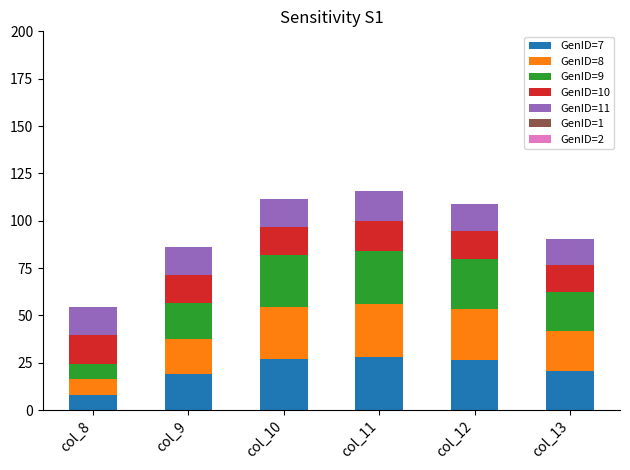

Is it true that GenID=7 equals 26.0 at col_9?

False